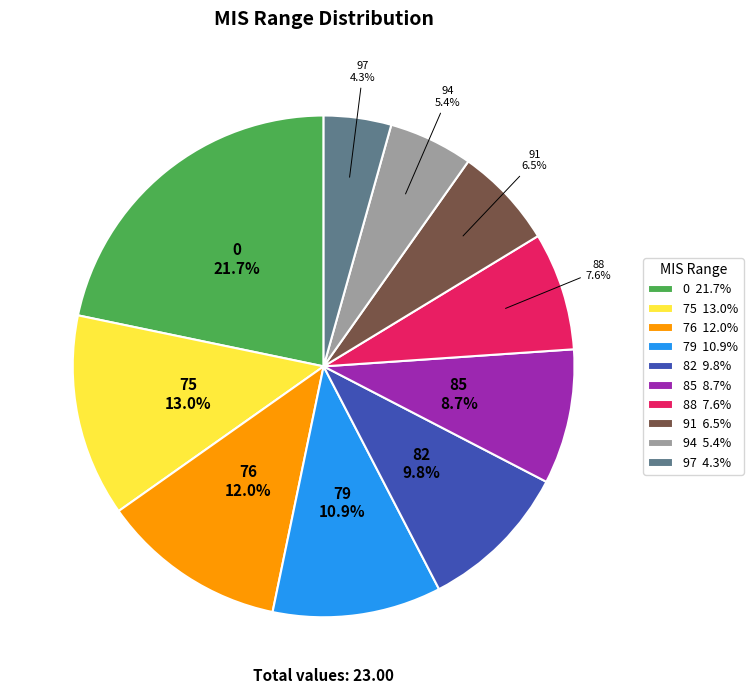

True or false: 79 accounts for 16% of the total.

False